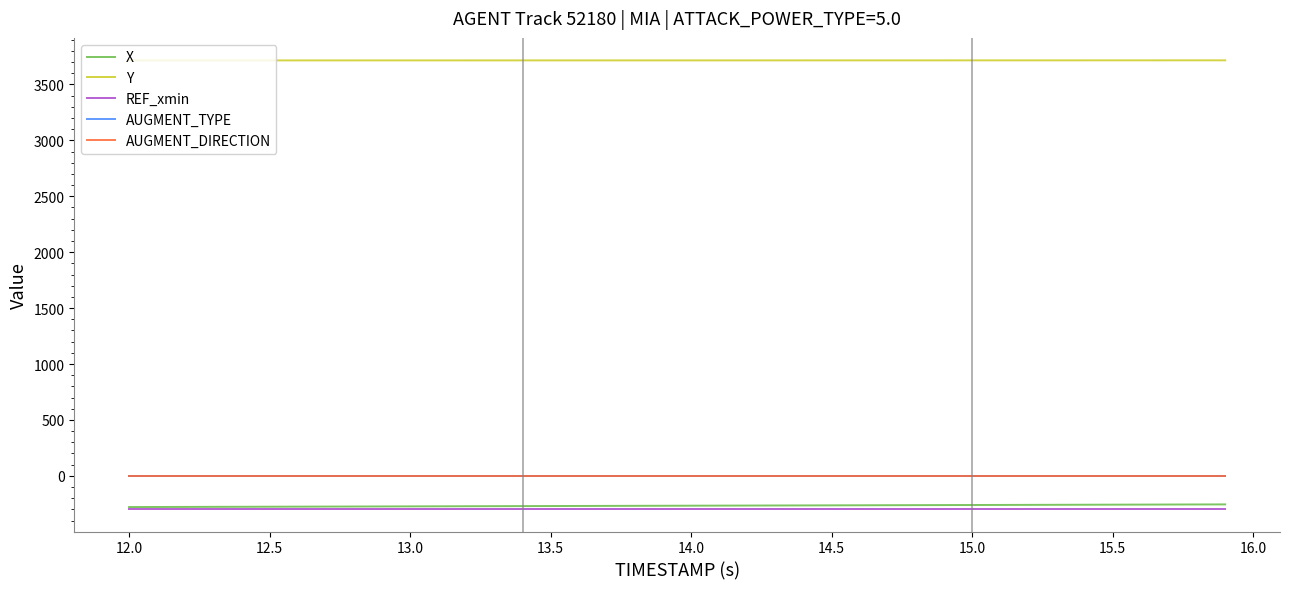

True or false: REF_xmin and AUGMENT_DIRECTION cross at least once.

False